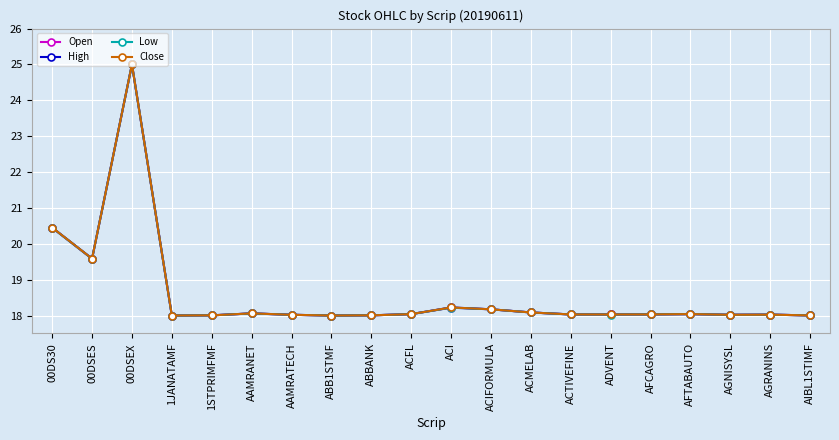

What is the sum of the Open values at ADVENT and AGNISYSL?

36.1